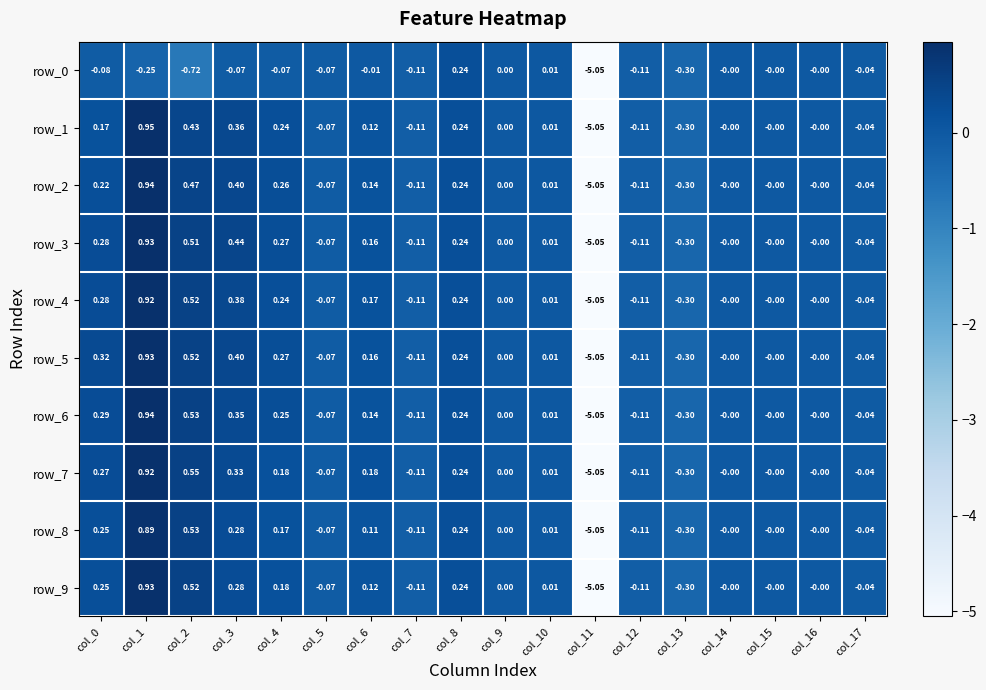

What is the total value across all series at col_2?

3.9